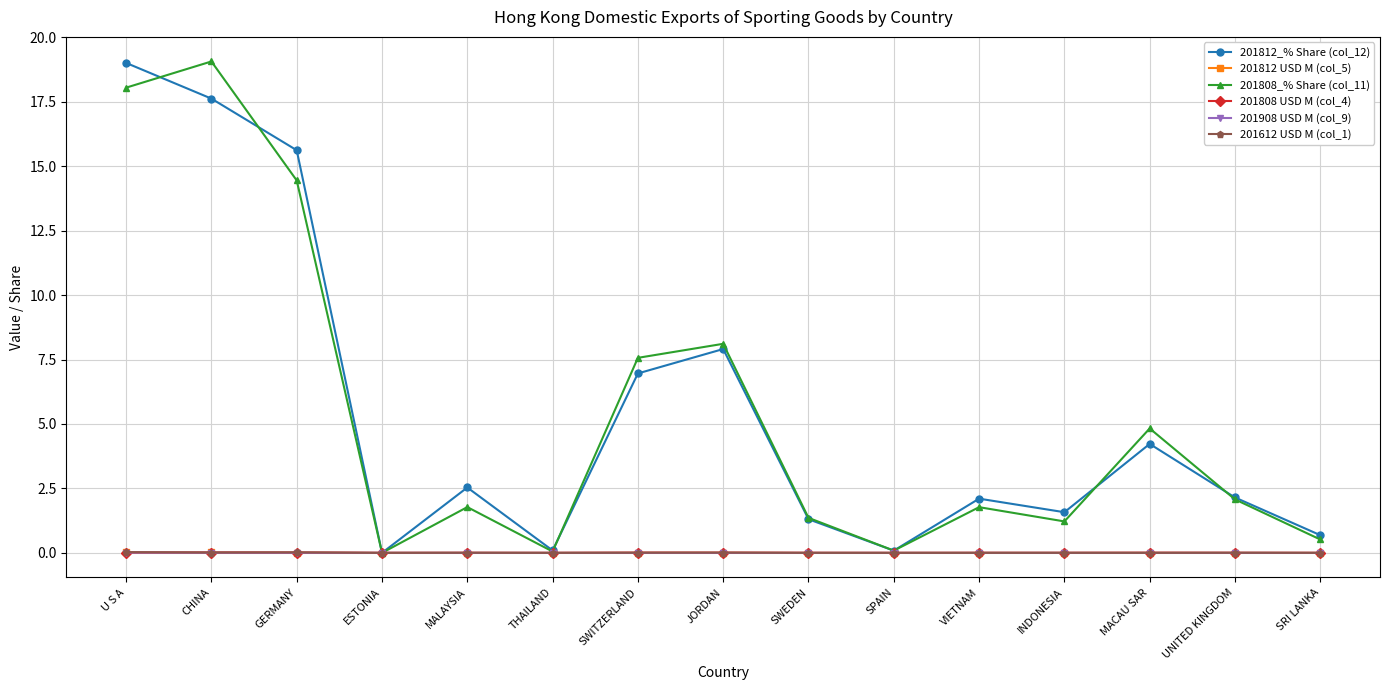

At how many categories does at least one series exceed 14?

3